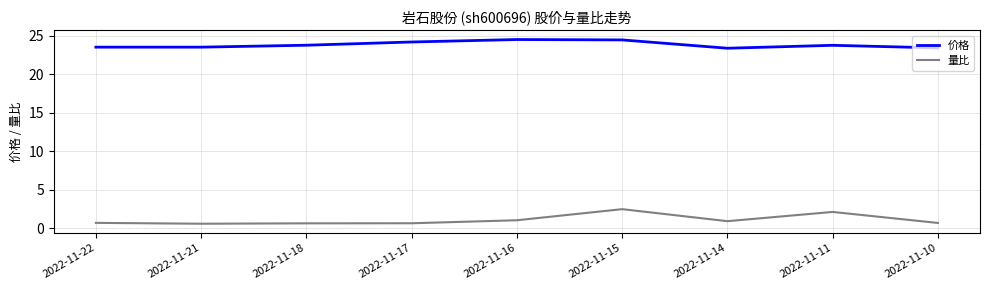

What is the maximum value for 量比?

2.5